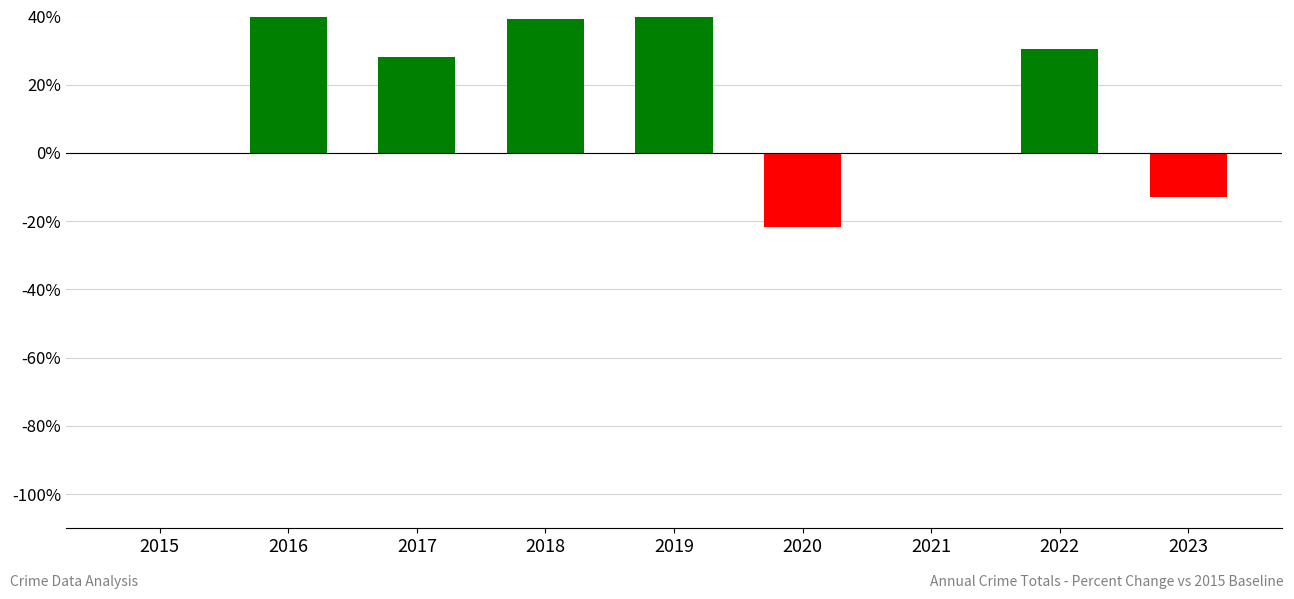

How many data points does each series have?

9